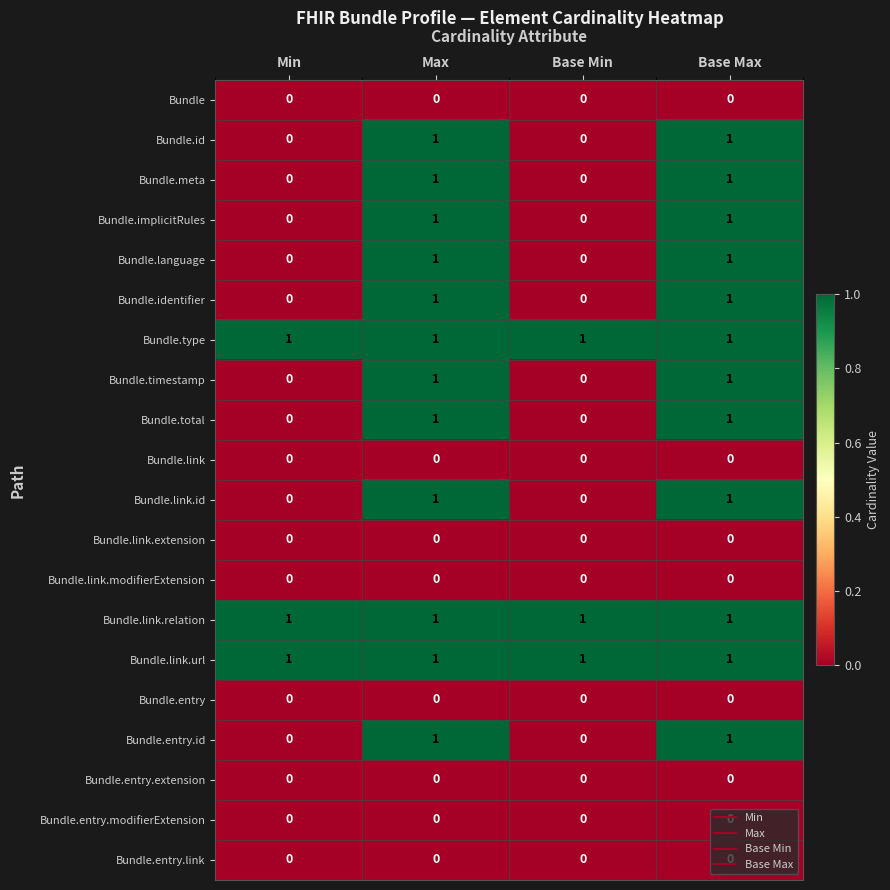

How many categories are shown in the chart?

4